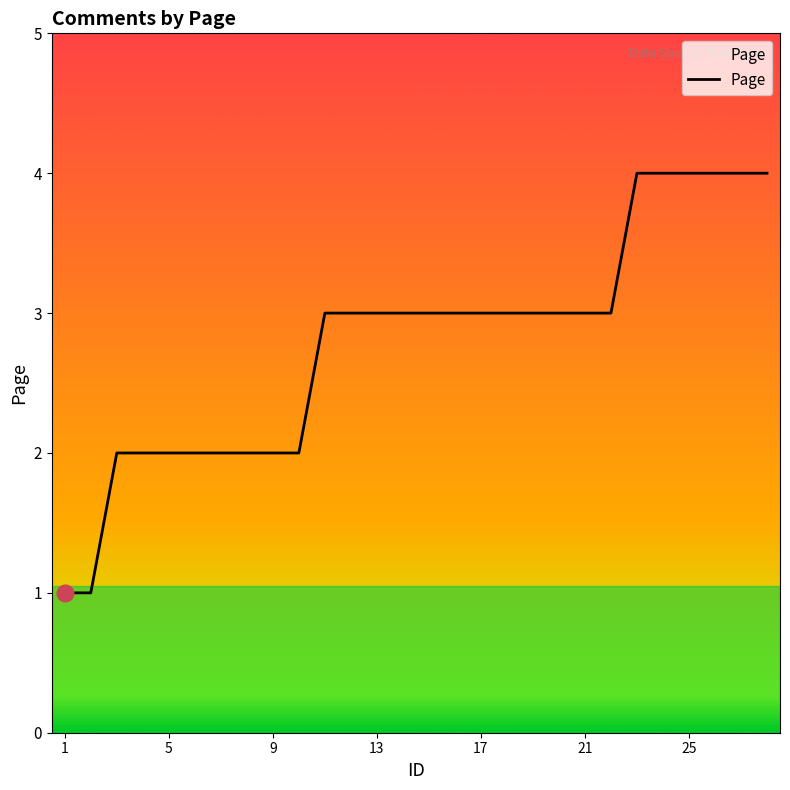

What is the difference between the maximum and minimum values?

3